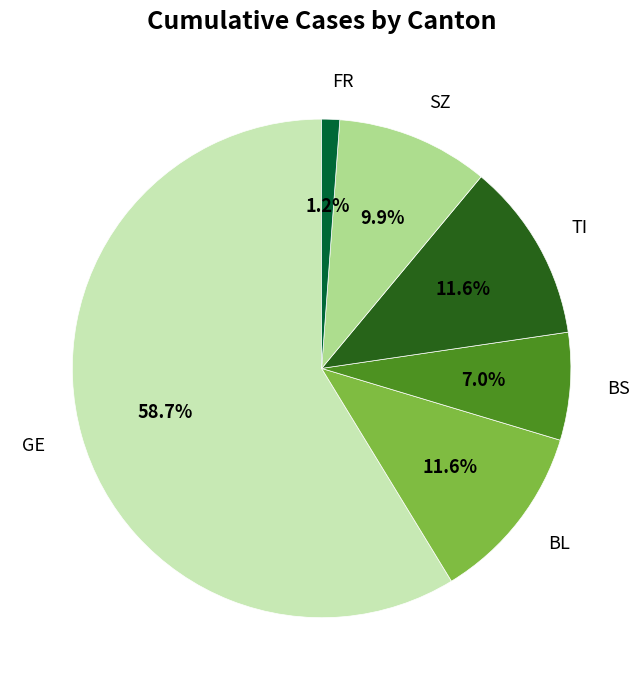

Which category has the biggest portion of the pie?

GE